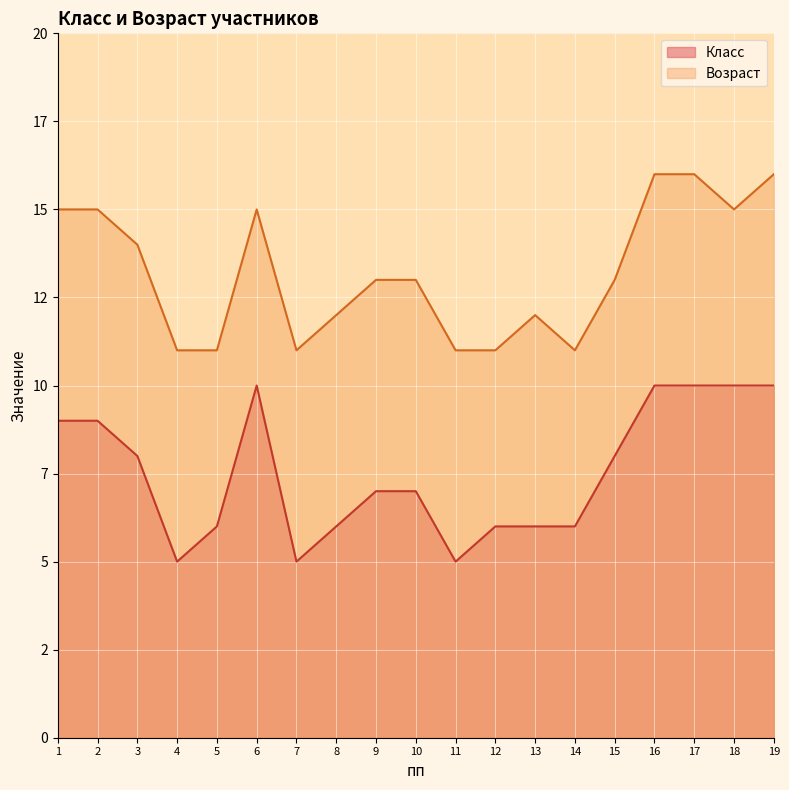

Does the chart display data point markers on the line(s)?

No